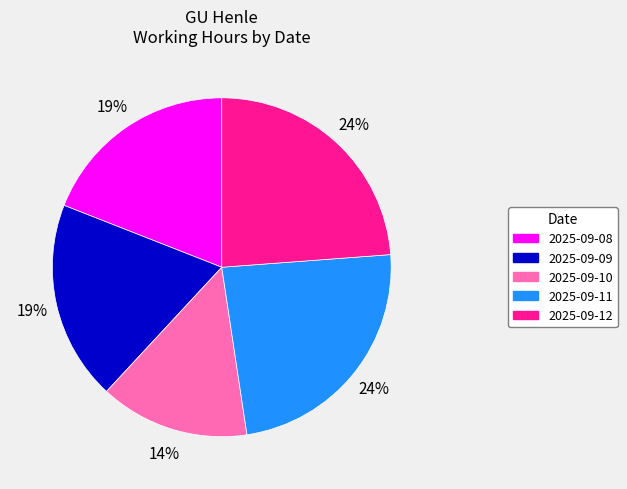

Is there any slice that represents more than half of the pie?

No